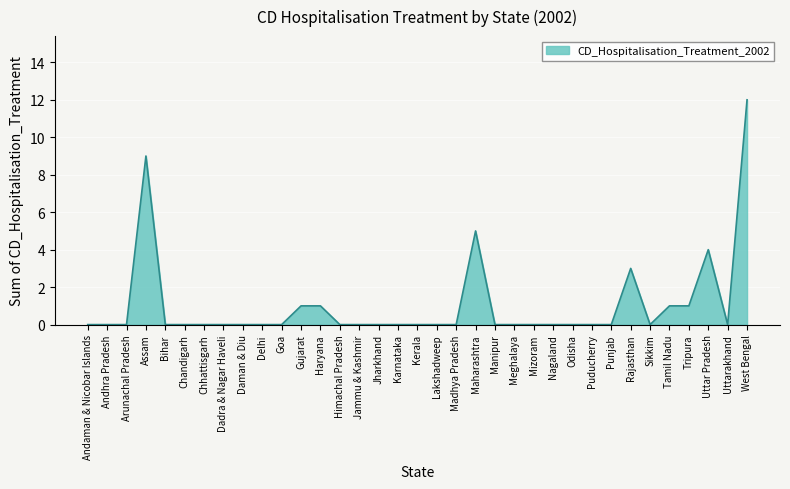

What position from the right is Jharkhand?

20